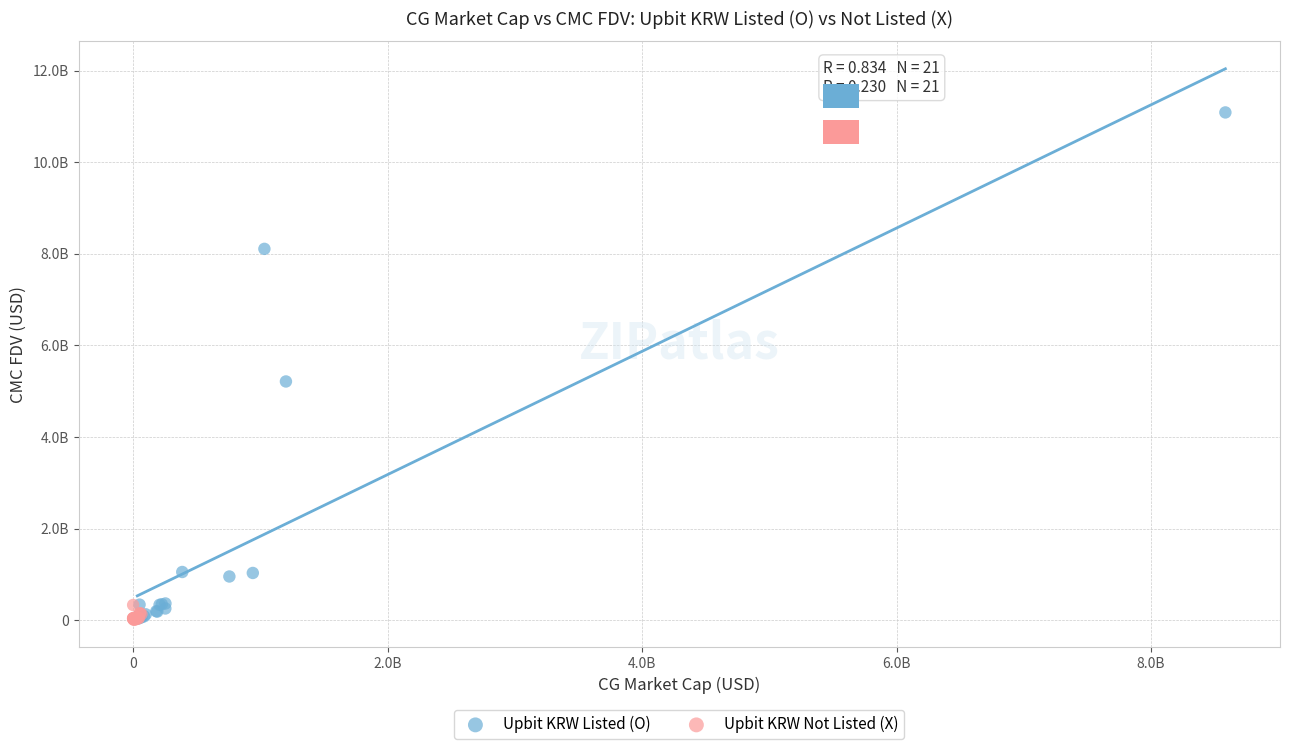

Which series reaches the maximum Y coordinate?

Upbit KRW Listed (O)